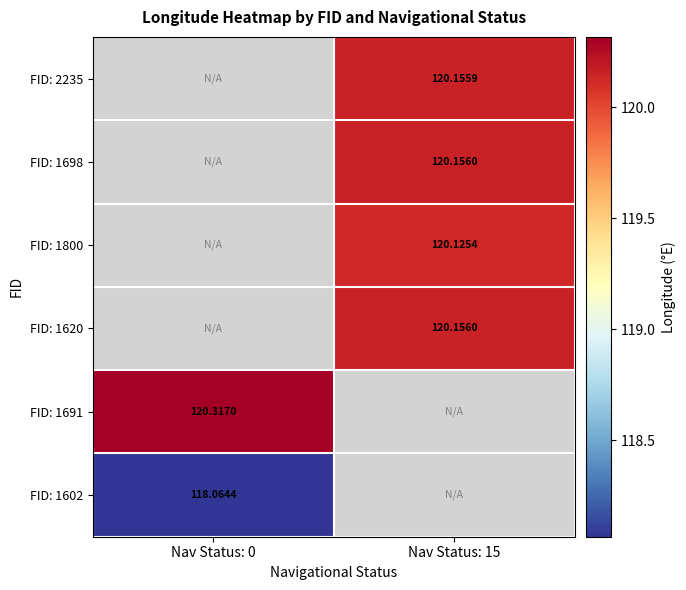

How many series are shown in this chart?

6